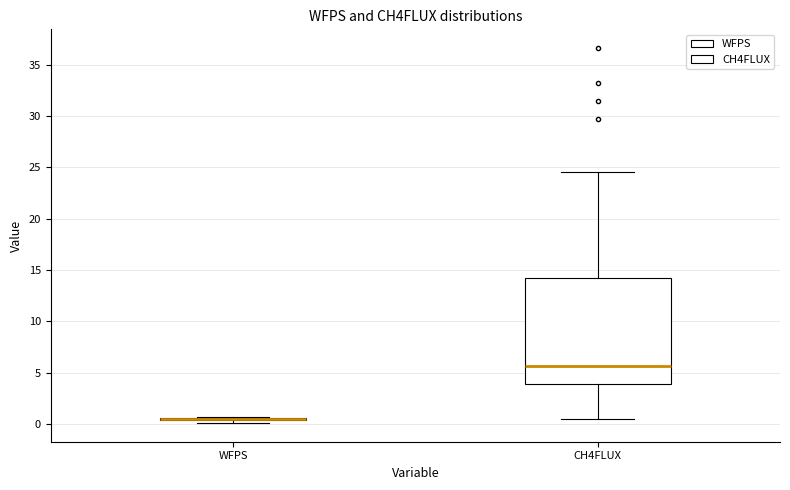

Reading left to right, transcribe this box plot: for each box, give where its median line is, the range the box spans, and where its two whiskers end, as read against the y-axis. The values are not printed on the chart, so give them approximately, as read against the axis.

WFPS: box collapsed to a line at 0.5, whiskers 0.0 to 0.5
CH4FLUX: median 5.5, box 4.0 to 14.0, whiskers 0.5 to 24.5